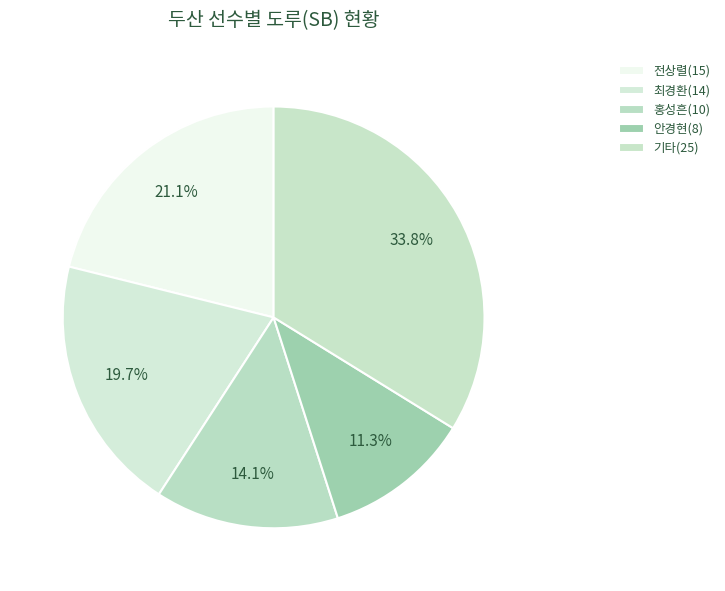

How many slices are in this pie chart?

5